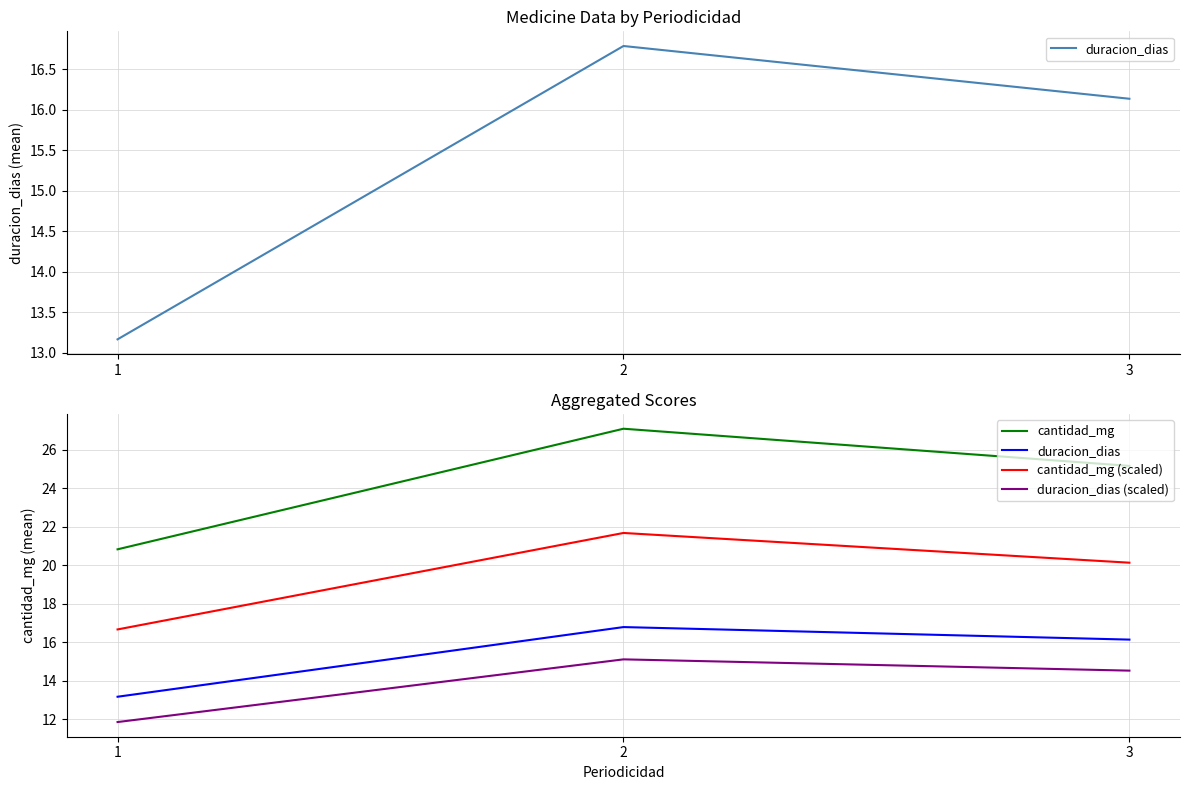

What is the difference between the maximum and minimum values in the cantidad_mg series?

6.3